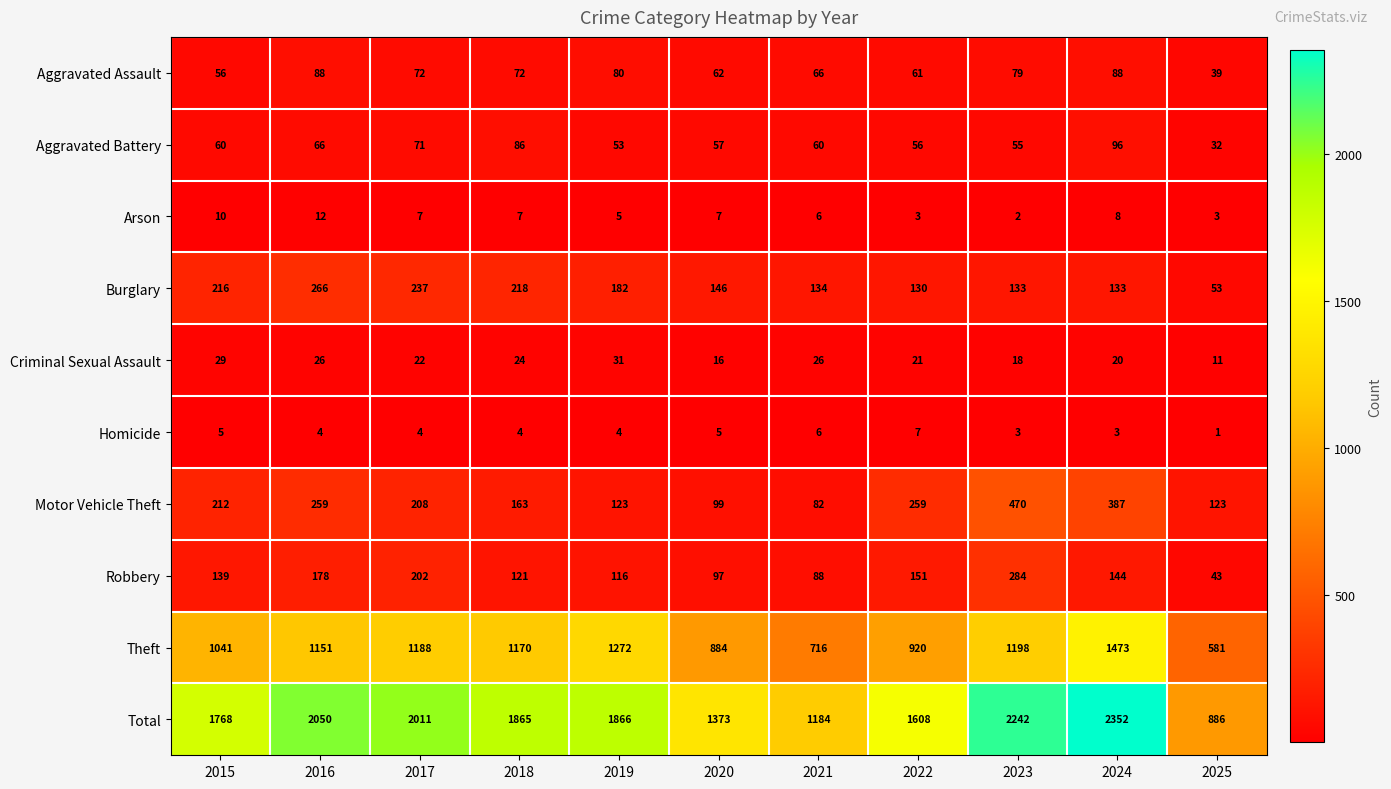

What is the difference between the maximum and minimum values in the Robbery series?

241